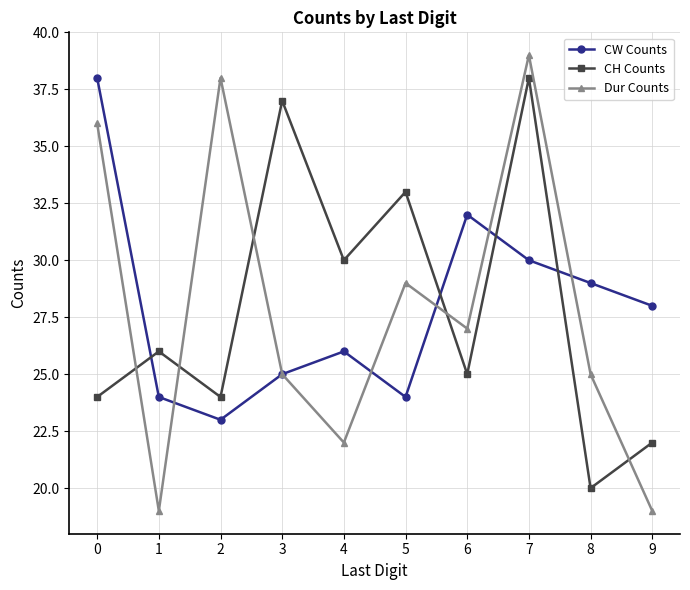

At which label is Dur Counts closest to 29?

5